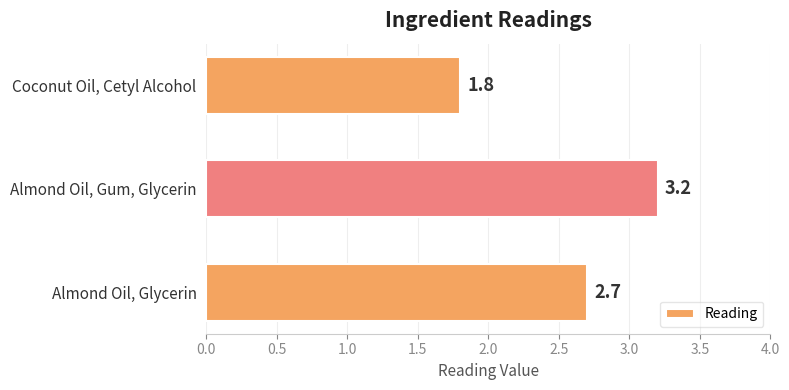

What position from the top is Almond Oil, Glycerin?

3